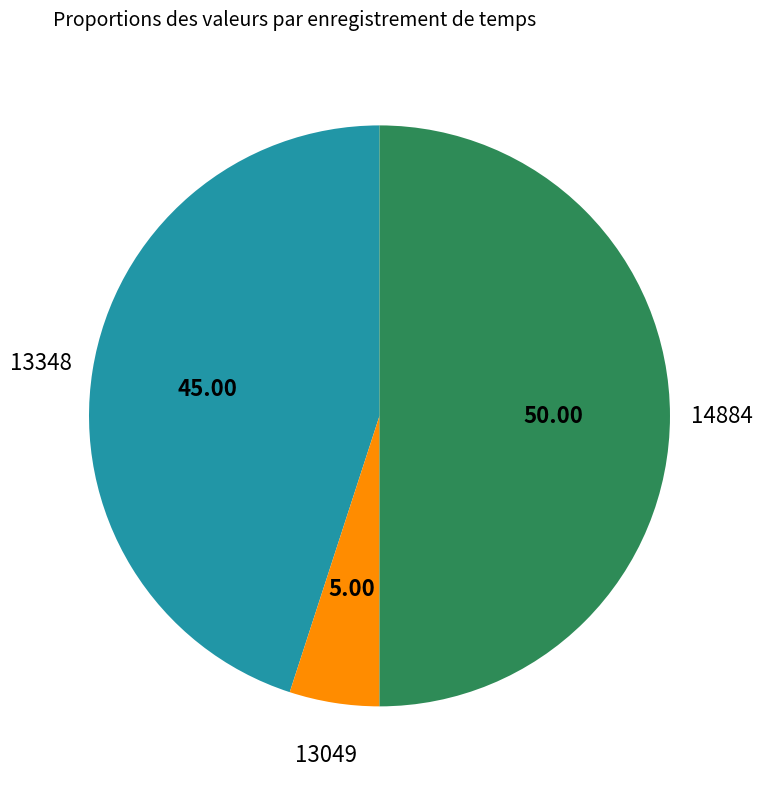

Do 13049 and 14884 together represent more than half of the pie?

Yes